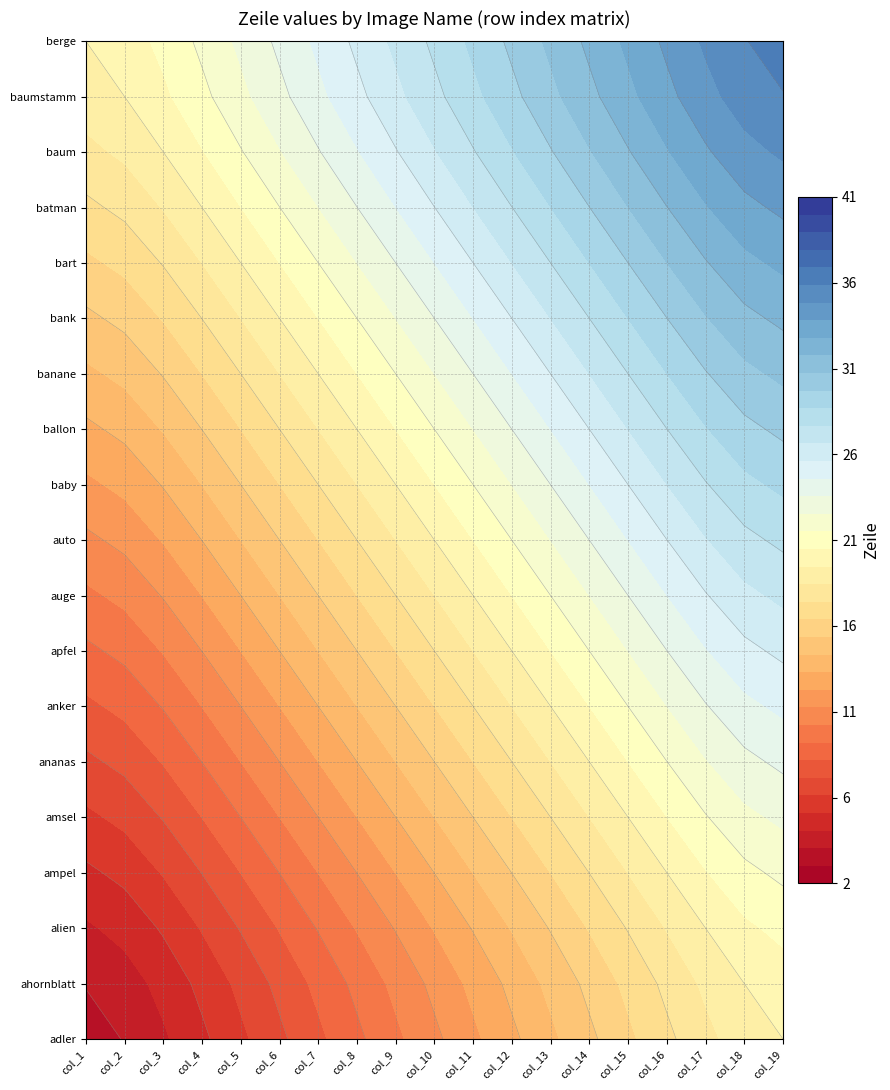

Which has a higher value, 4 or 8?

8